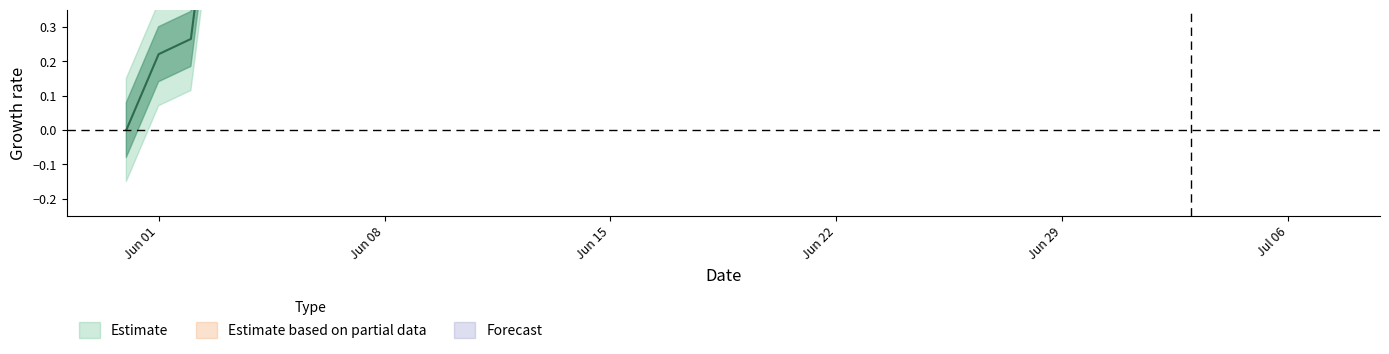

Is this an area chart (filled region under the line)?

No